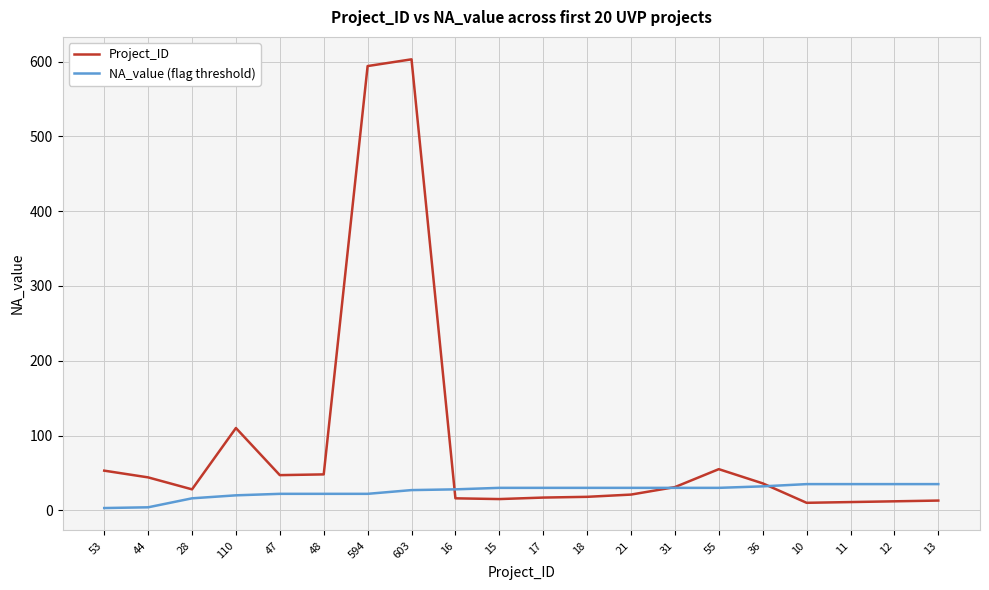

List the series in order of their peak value, lowest first.

NA_value (flag threshold), Project_ID